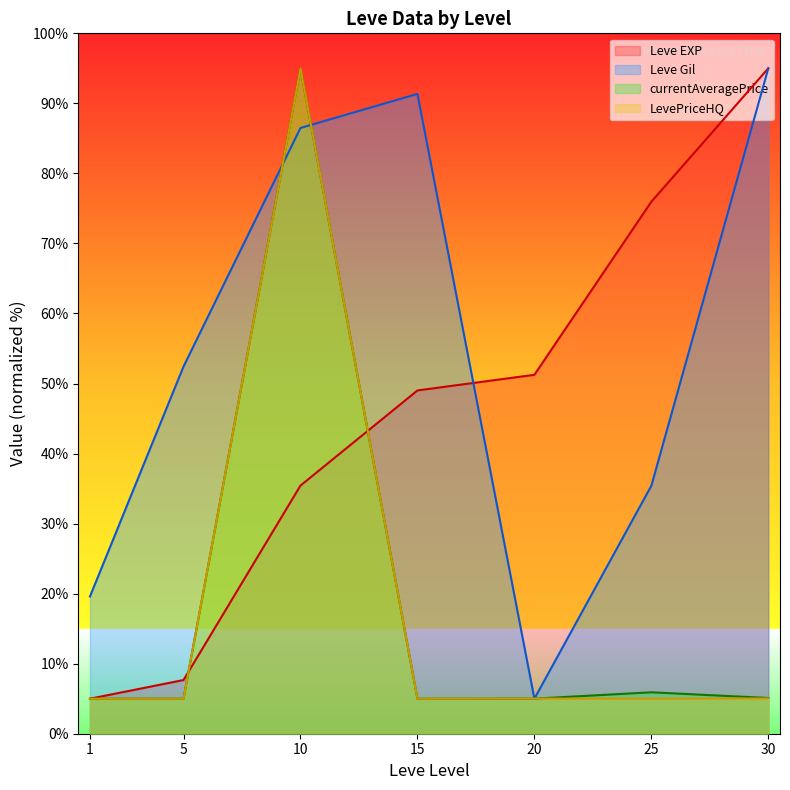

Which category has the highest value in the Leve Gil series?

30